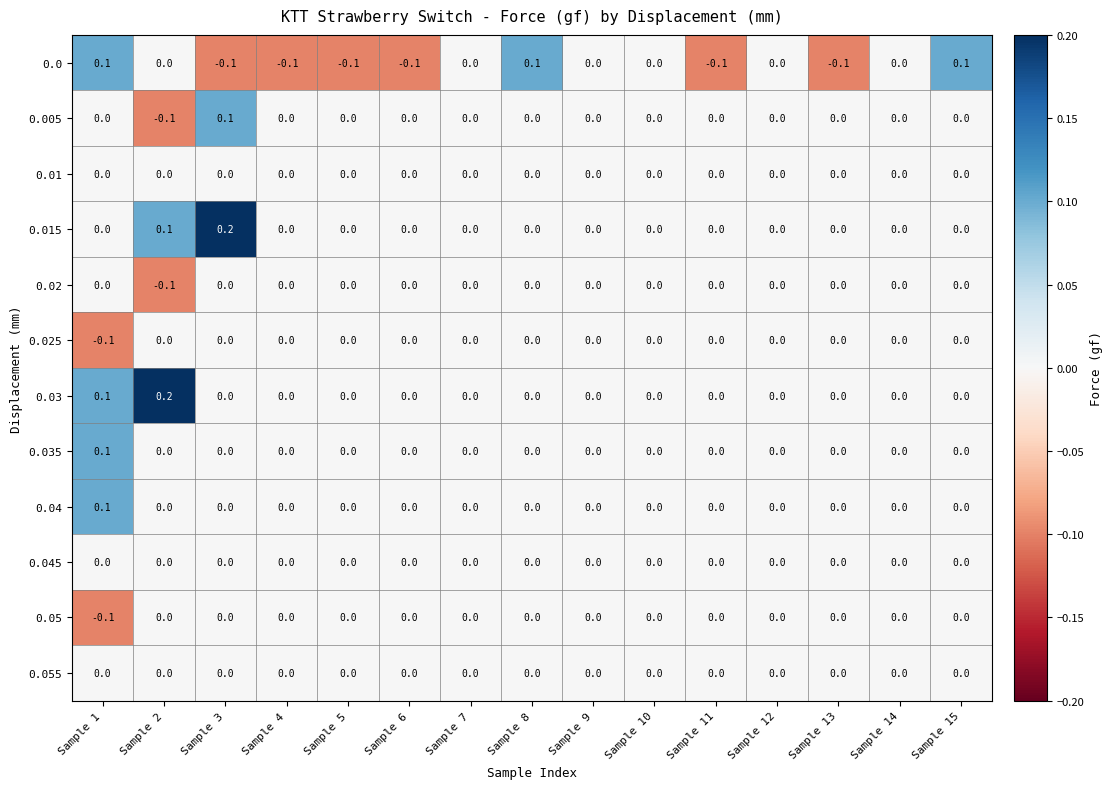

The value of 0.05 at Sample 13 is 0.0. True or false?

True